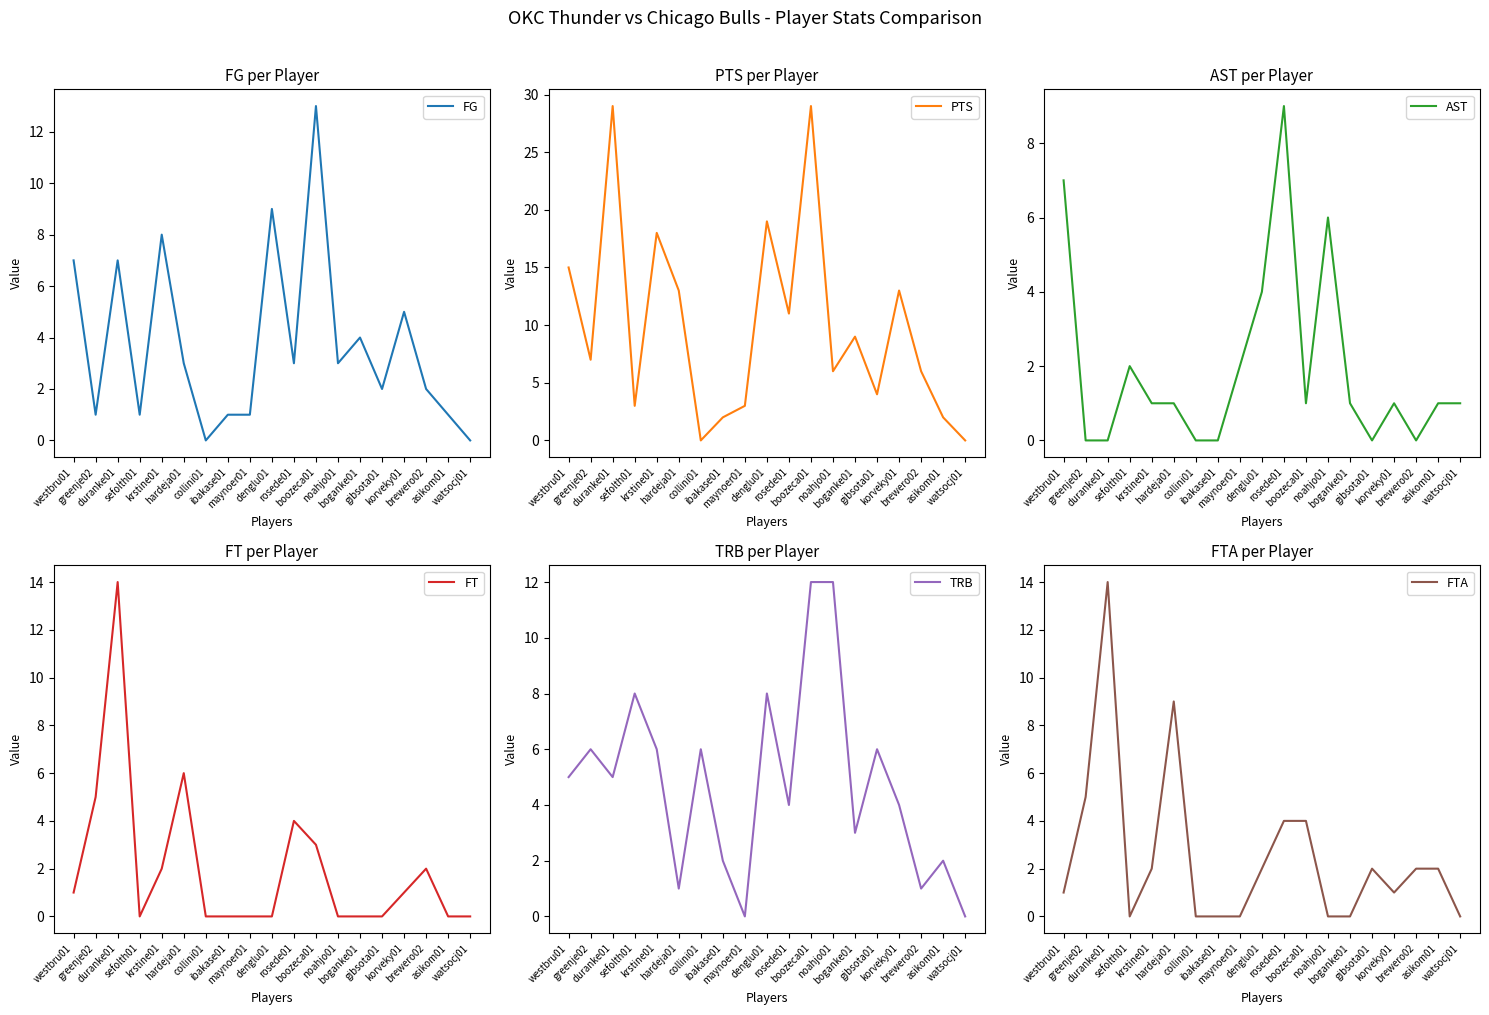

What value does the AST series have at boganke01?

1